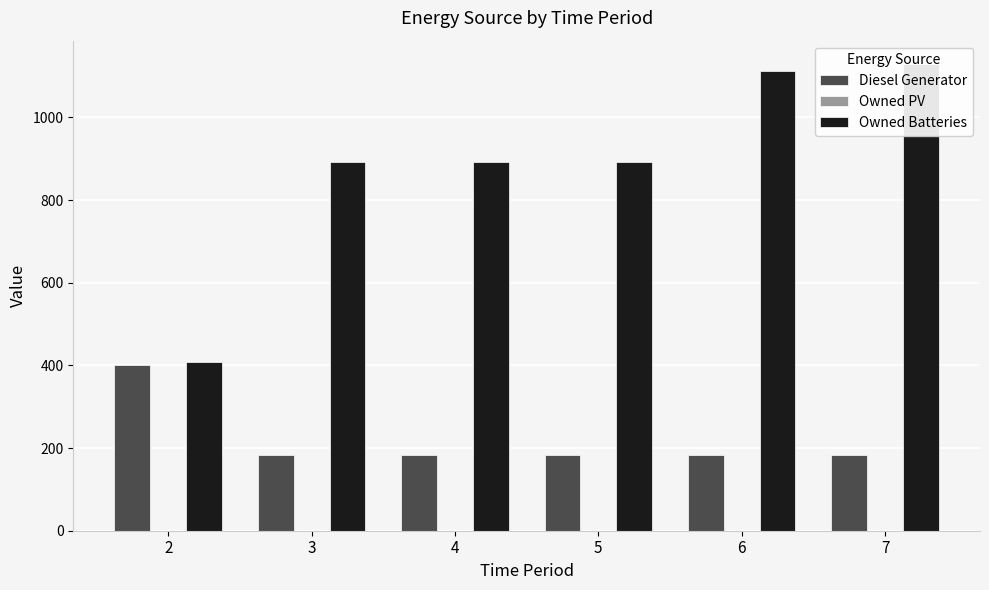

Between 2 and 4, which series saw the biggest shift?

Owned Batteries